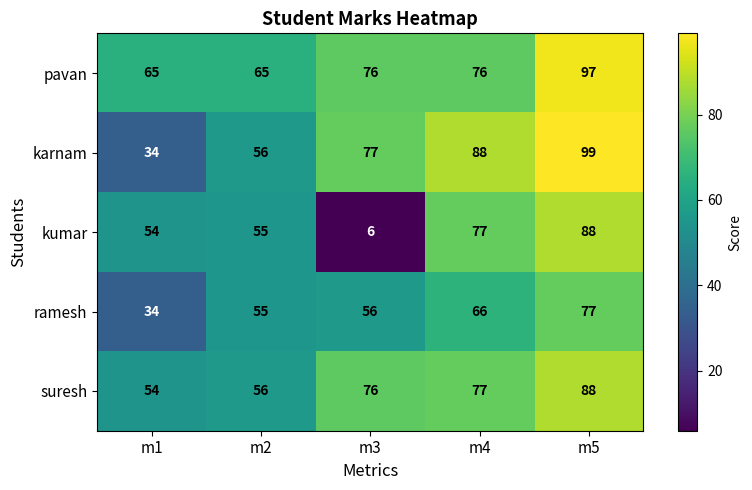

What is the difference between the ramesh values at m2 and m1?

21